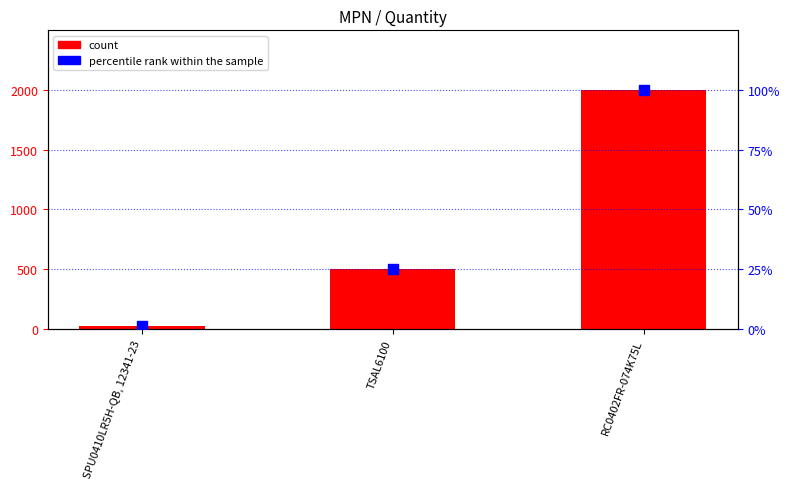

Is the value of count at RC0402FR-074K75L greater than the value of percentile rank within the sample at TSAL6100?

Yes